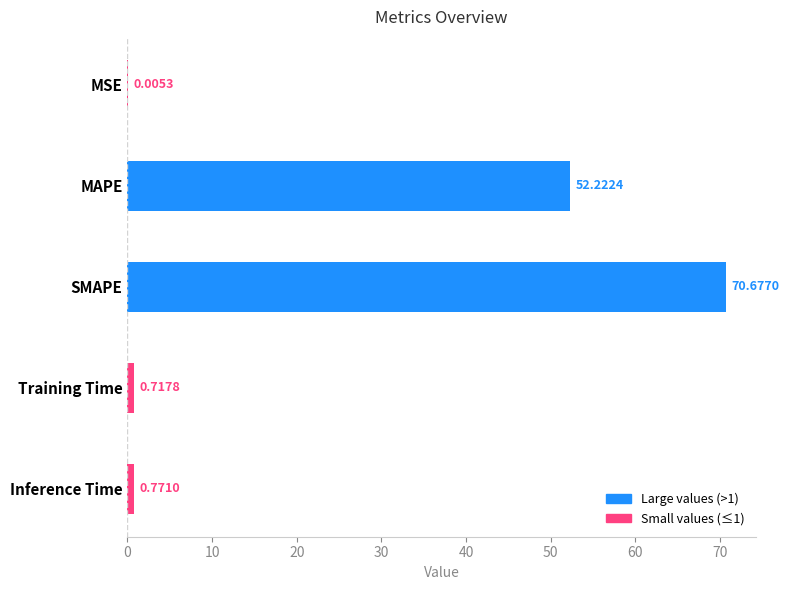

How many distinct data groups are displayed?

1